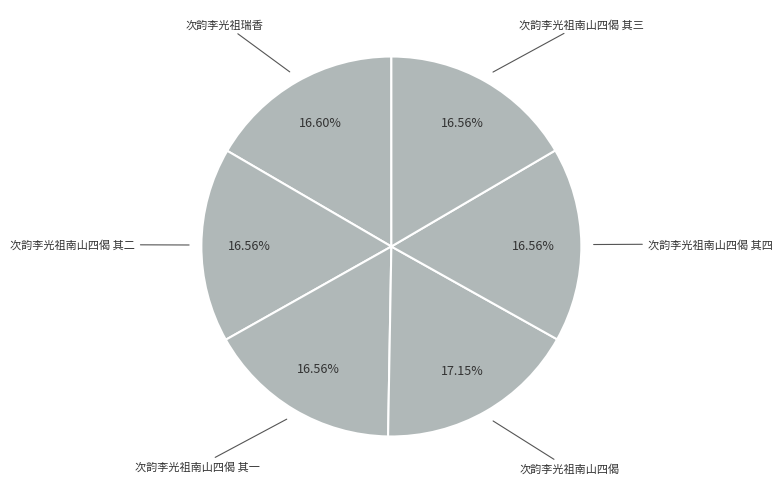

Which has a higher value, 次韵李光祖南山四偈 其一 or 次韵李光祖南山四偈?

次韵李光祖南山四偈